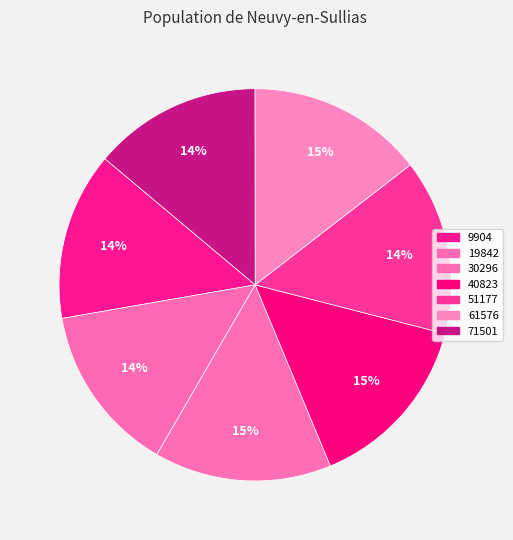

What is the total percentage of 71501 and 30296?

28.5%